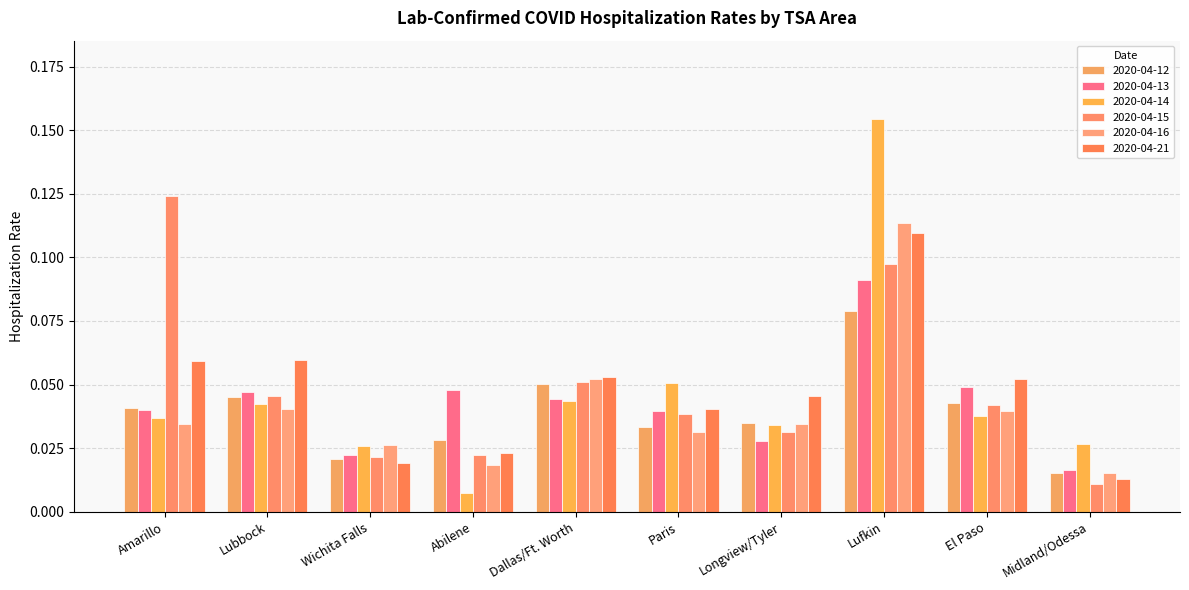

What are all the series names shown in the legend?

2020-04-12, 2020-04-13, 2020-04-14, 2020-04-15, 2020-04-16, 2020-04-21